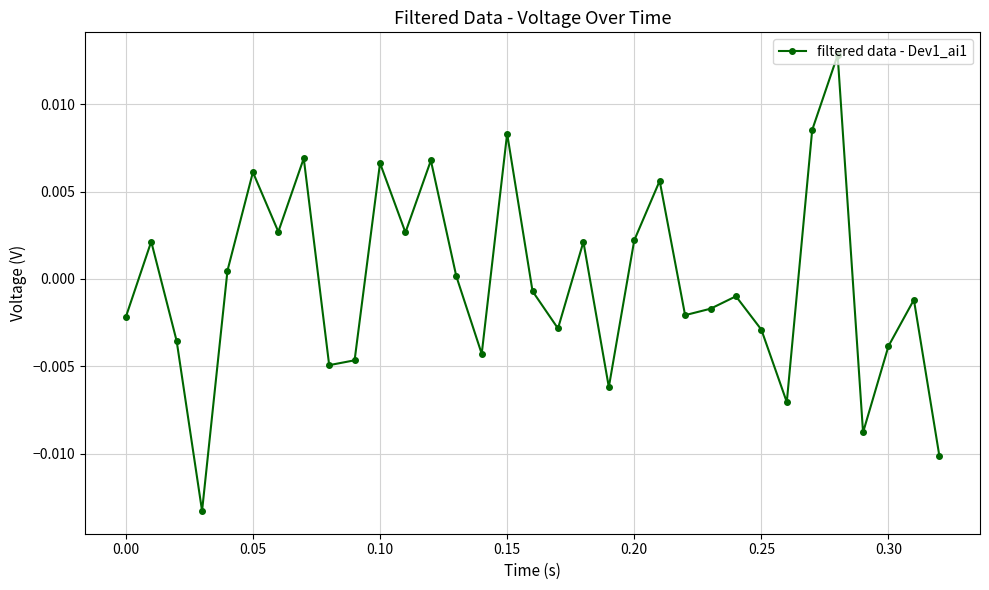

How many interior local valleys (lower than both neighbors) does the data have?

10